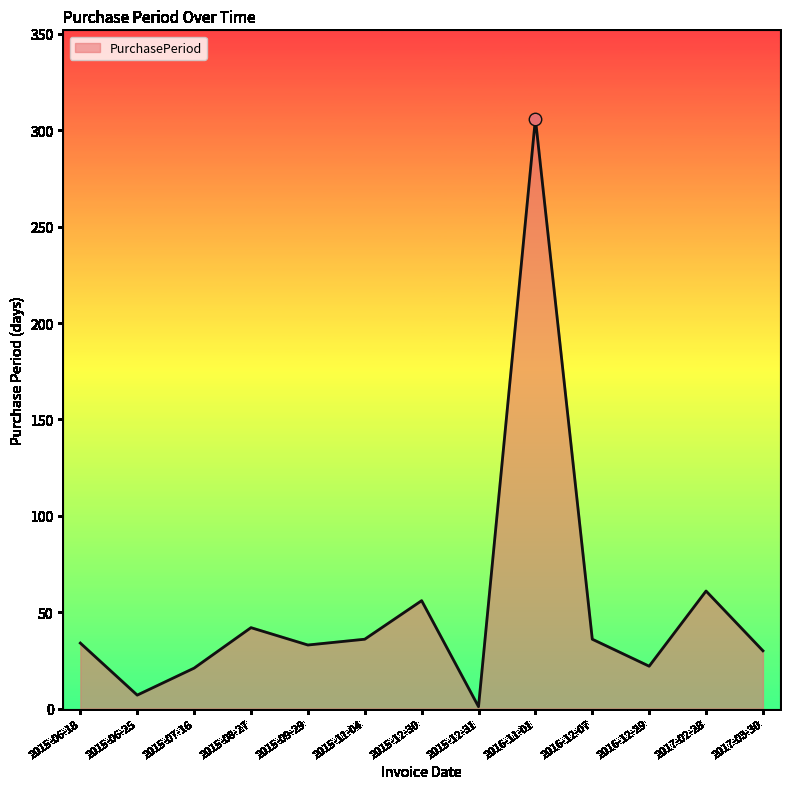

Approximately how many times larger is the value at 2015-08-27 compared to 2015-12-31?

42.0